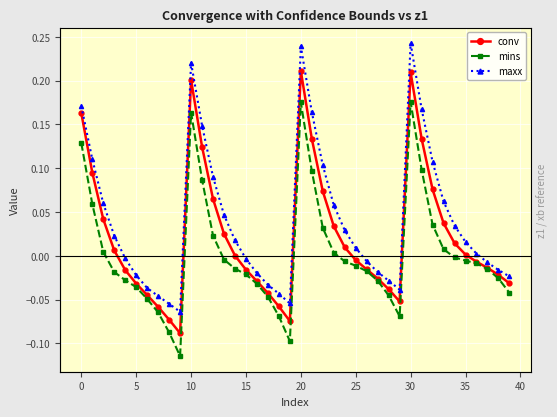

Rank the series at 16 from highest to lowest value.

maxx, conv, mins